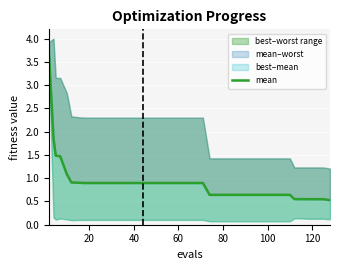

How many lines are shown in the chart?

1